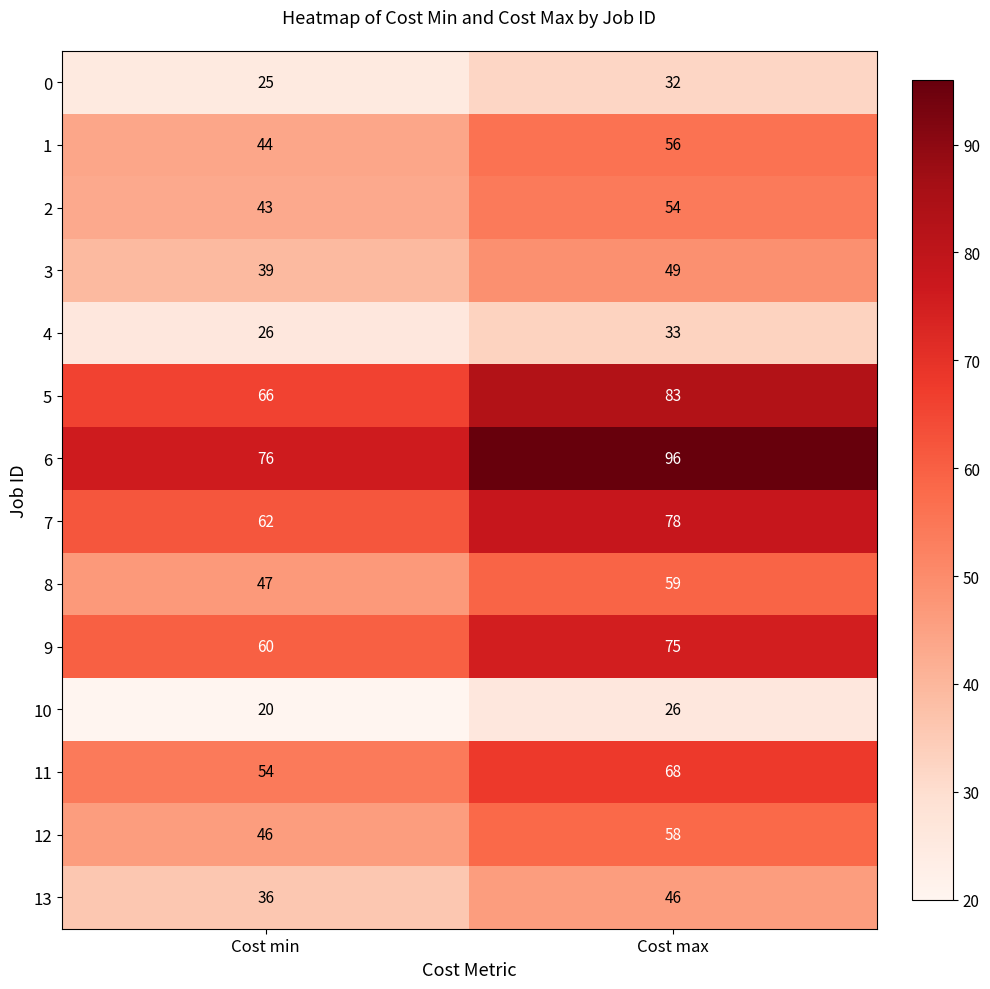

Which series has the largest total across all categories?

6